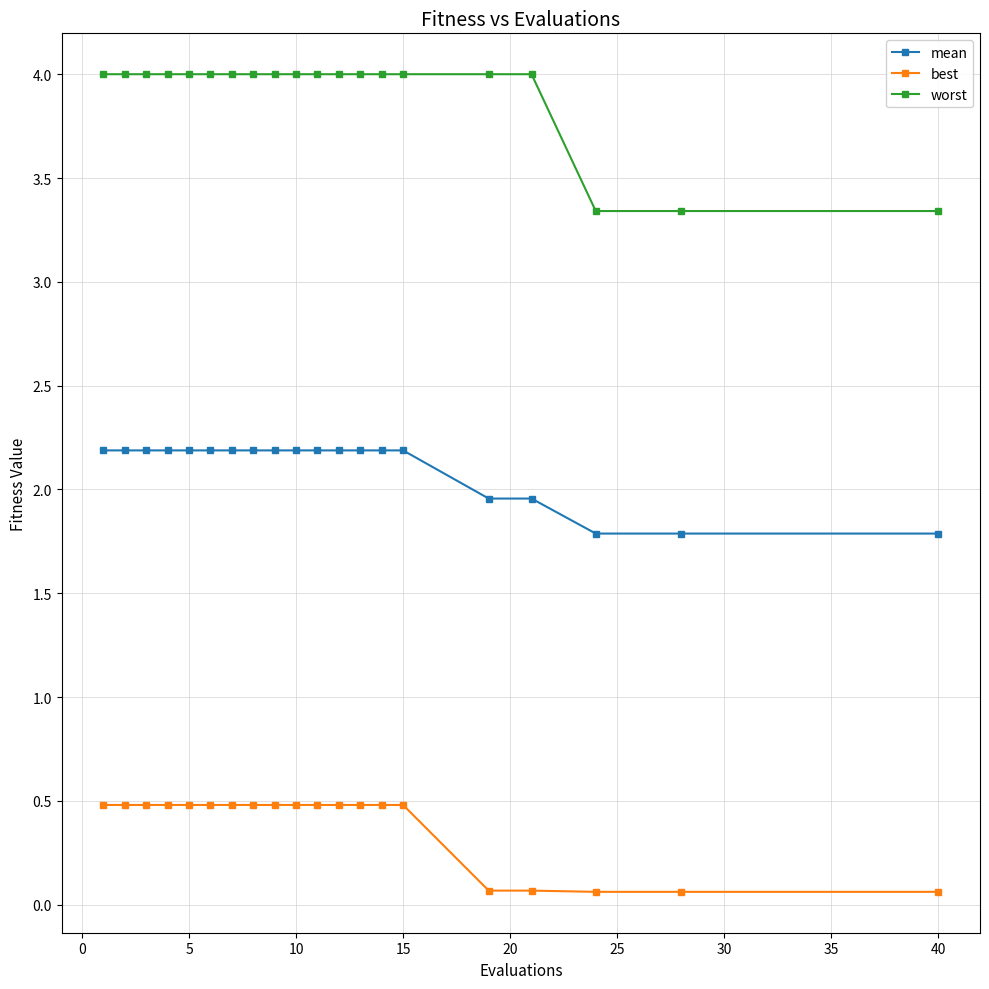

What is the maximum value for best?

0.5